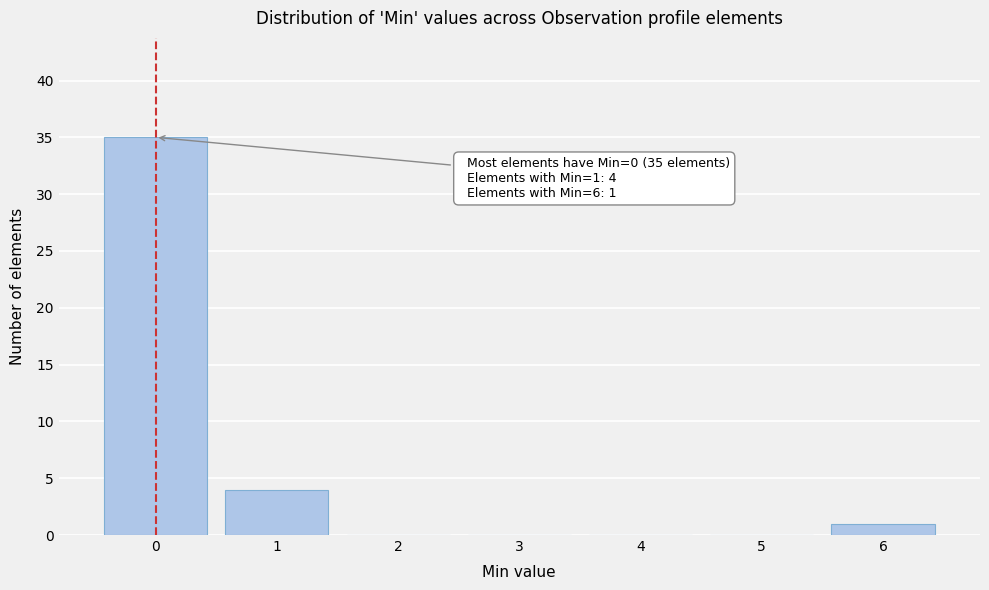

Over which range of the x-axis is the bar tallest?

-0.5 to 0.5